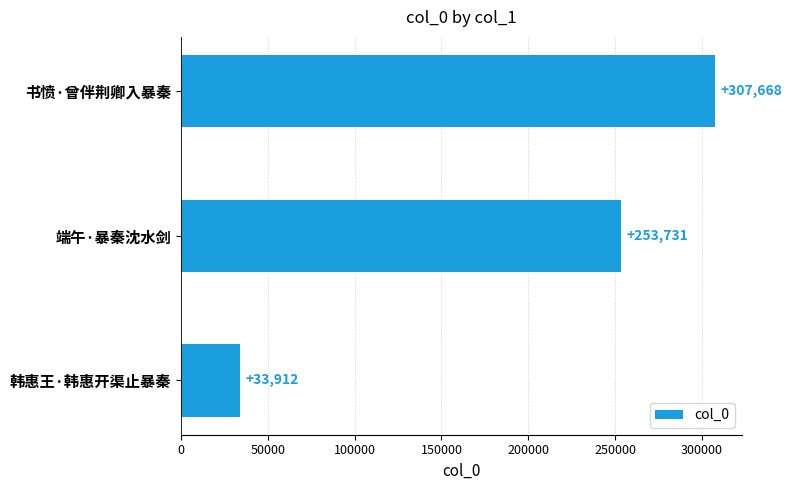

Are the bars grouped side by side (vs. stacked)?

No